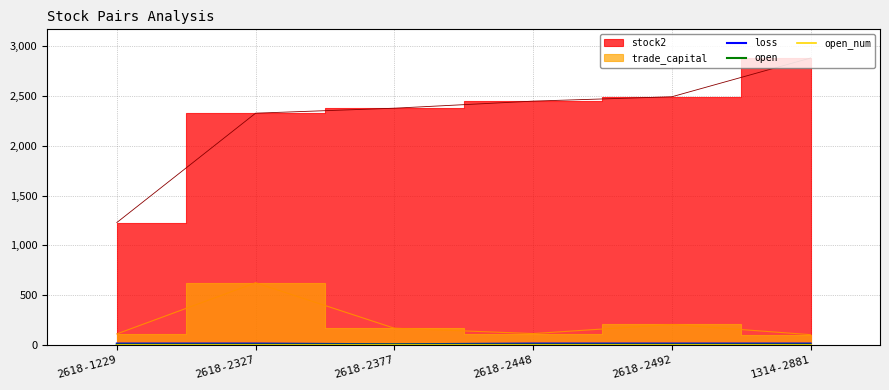

Which has a higher value, 2618-2492 or 2618-2327?

2618-2492